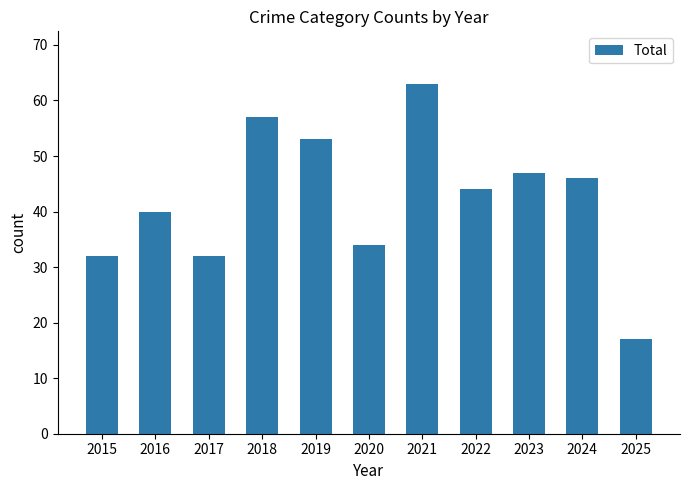

True or false: the data shows 47 at 2017.

False